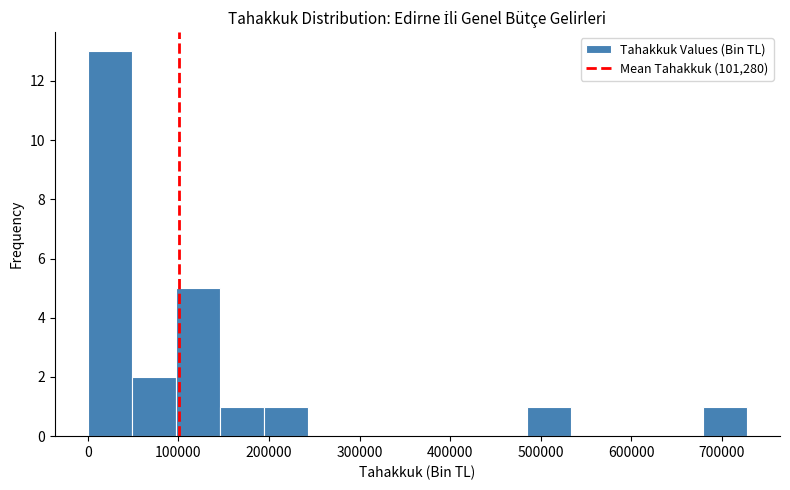

Which range on the x-axis has the tallest bar?

0 to 50000